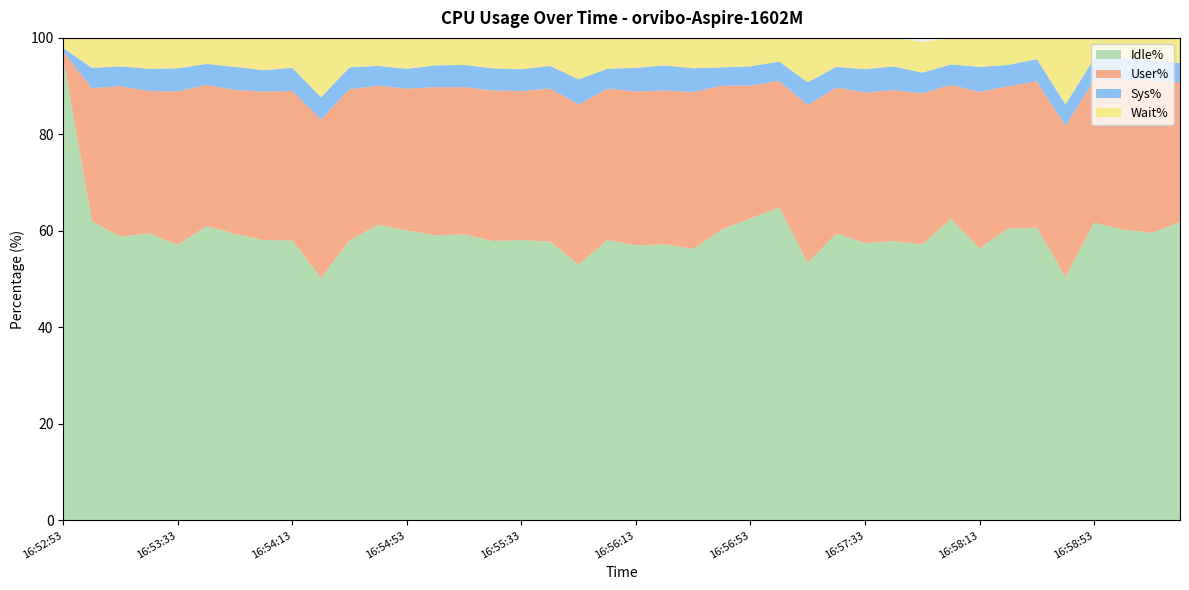

Reading left to right, list all the values displayed in this chart.

User%: 1.4	27.6	31.2	29.5	31.8	29.3	29.8	30.8	31.0	32.8	31.4	28.8	29.4	30.7	30.5	31.2	30.9	31.7	33.2	31.4	31.9	31.9	32.5	29.8	27.5	26.2	32.7	30.2	31.2	31.3	31.3	27.8	32.4	29.5	30.3	31.3	29.6	30.9	31.6	29.0
Sys%: 0.8	4.2	4.1	4.6	4.8	4.3	4.8	4.4	4.8	4.6	4.5	4.1	4.1	4.5	4.6	4.6	4.5	4.7	5.2	4.1	4.9	5.2	4.9	3.8	4.0	4.0	4.7	4.3	4.8	4.9	4.3	4.2	5.2	4.4	4.6	4.4	4.4	4.6	4.3	4.0
Wait%: 2.1	6.2	5.9	6.4	6.2	5.4	6.0	6.7	6.1	12.4	6.1	5.9	6.4	5.7	5.6	6.2	6.5	5.8	8.7	6.4	6.2	5.7	6.2	6.0	5.8	5.0	9.1	6.1	6.5	6.0	6.3	5.5	6.0	5.6	4.4	13.7	4.3	4.2	4.4	5.3
Idle%: 95.7	62.0	58.8	59.5	57.1	61.0	59.4	58.1	58.0	50.3	58.0	61.3	60.1	59.1	59.3	57.9	58.1	57.8	53.0	58.1	57.0	57.2	56.3	60.3	62.6	64.9	53.4	59.5	57.5	57.9	57.2	62.5	56.4	60.5	60.7	50.5	61.7	60.3	59.6	61.8